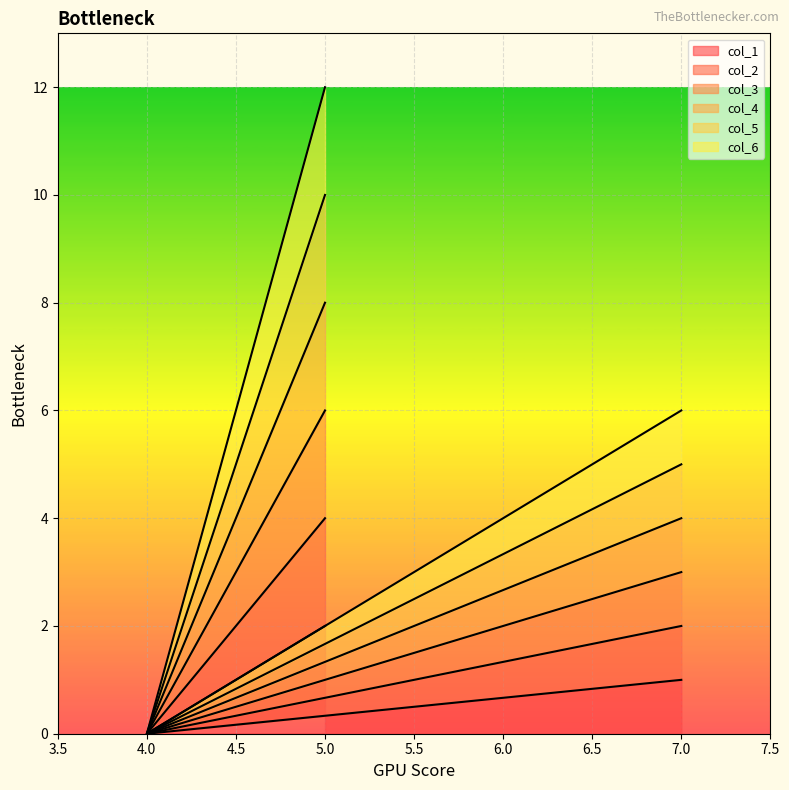

The col_5 series shows 0 at 4. True or false?

True